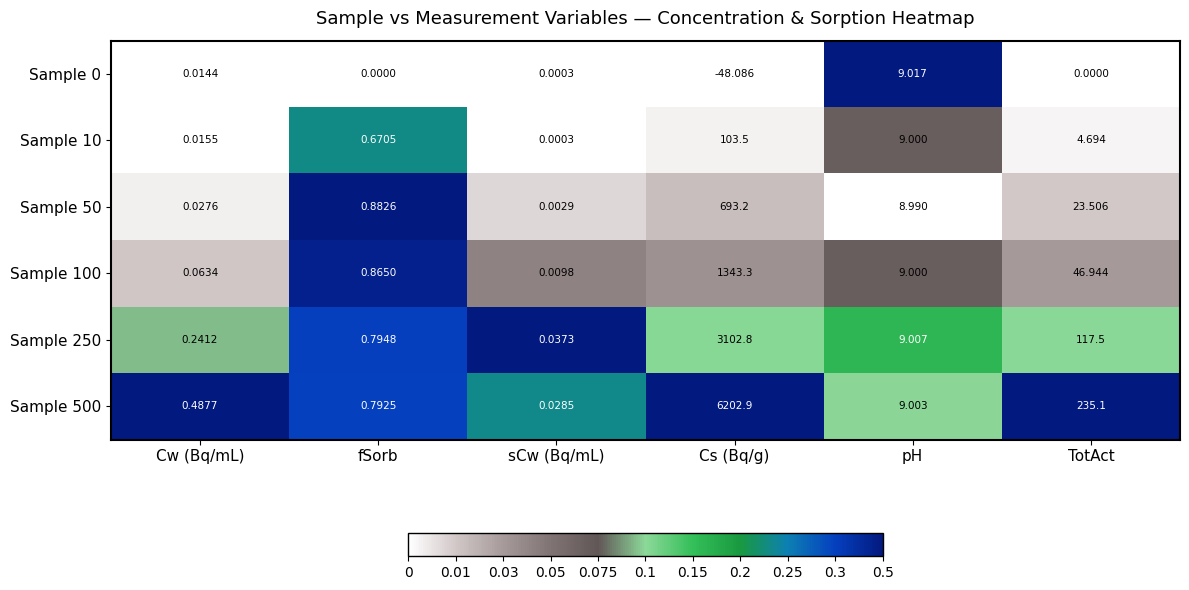

At which category is the sum across all series the highest?

Cs (Bq/g)